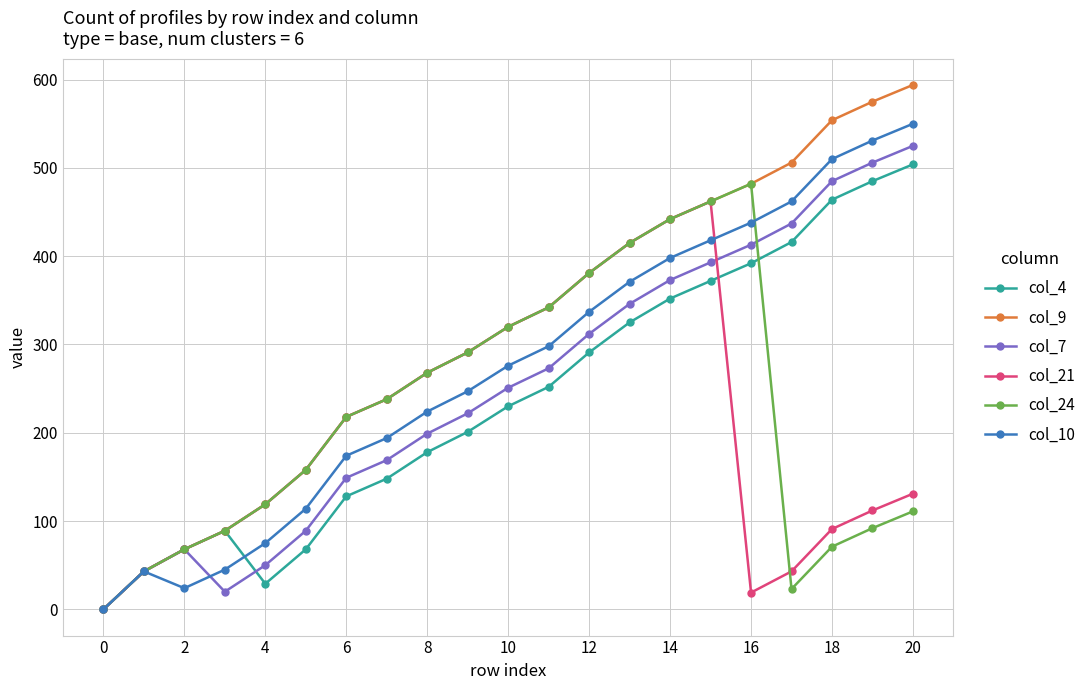

Which series has the largest total across all categories?

col_9